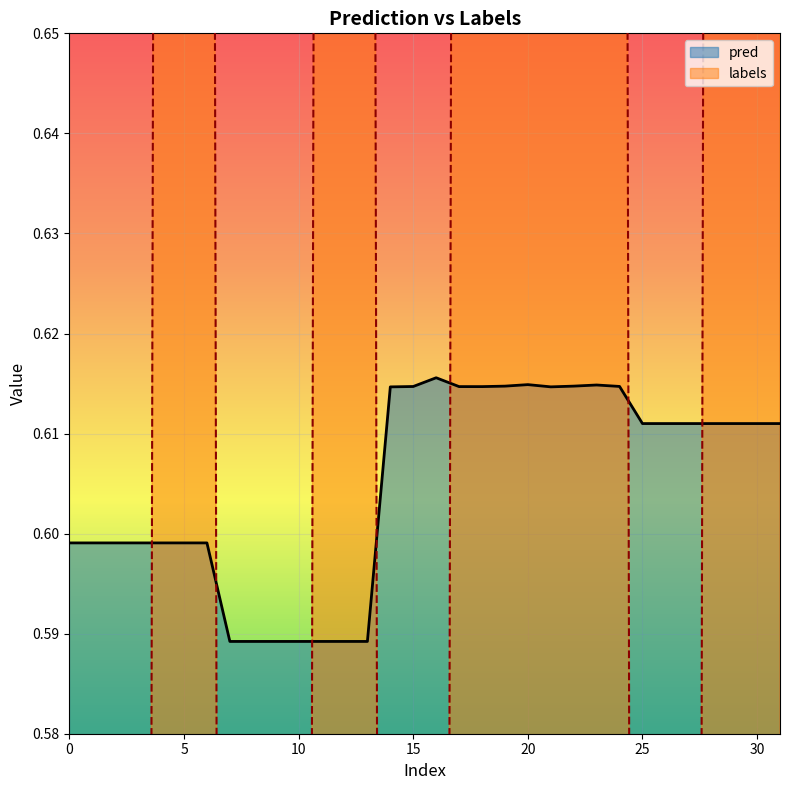

Which has a higher value, 29 or 9?

29